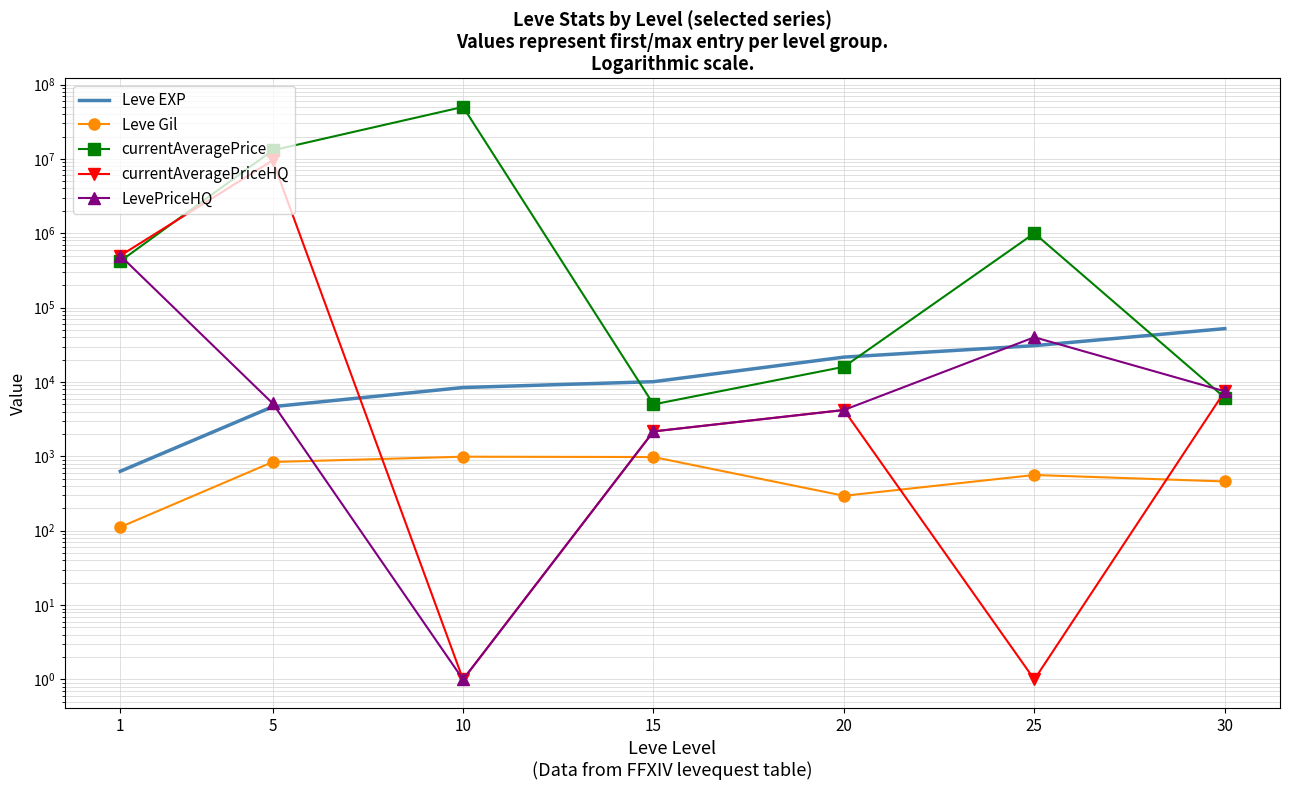

How many values in the Leve EXP series exceed 10100?

3